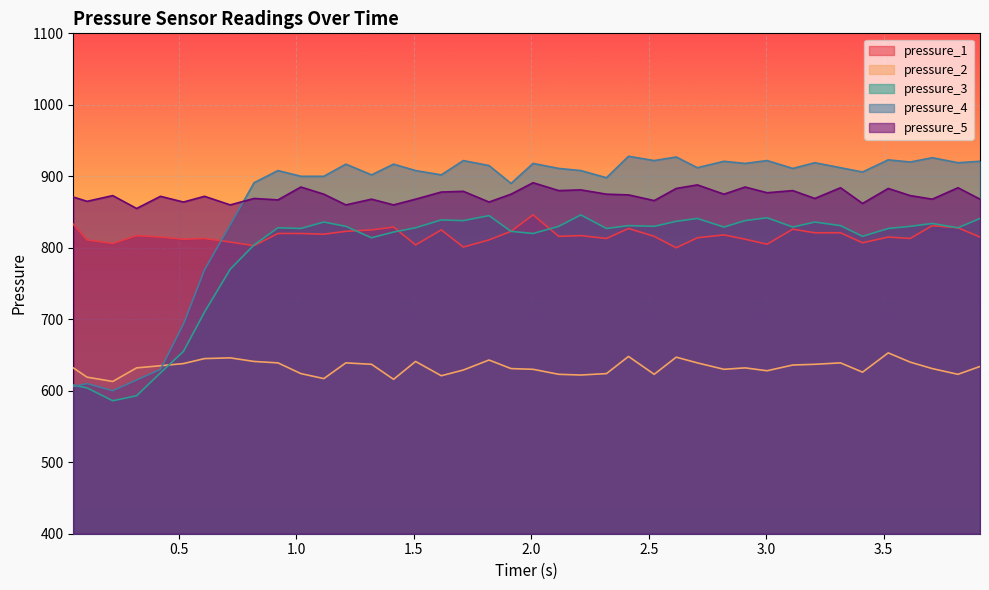

What is the minimum value shown in the chart?

586